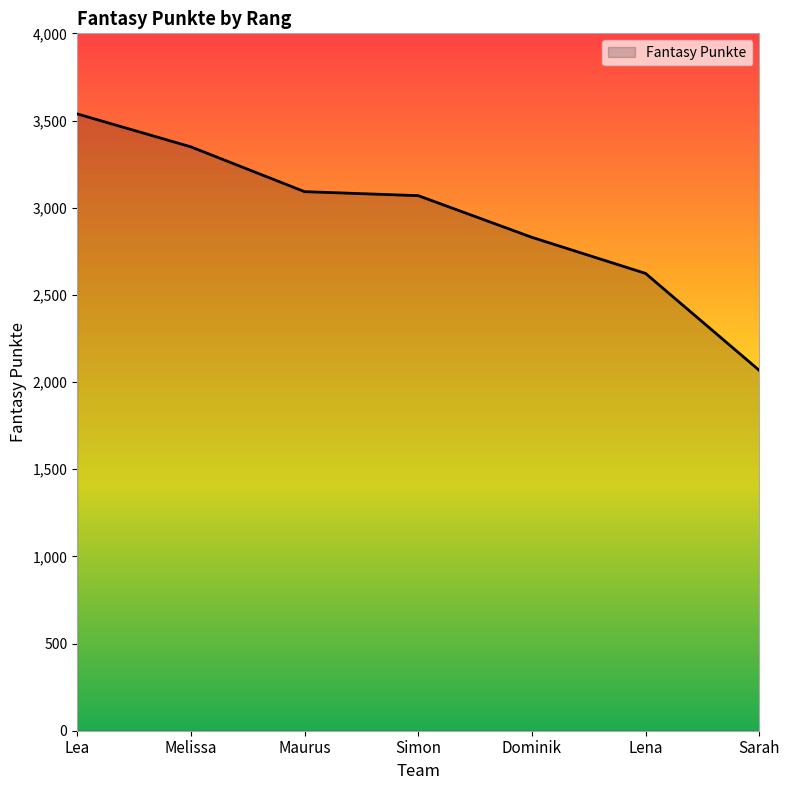

Between Simon and Melissa, which is larger?

Melissa